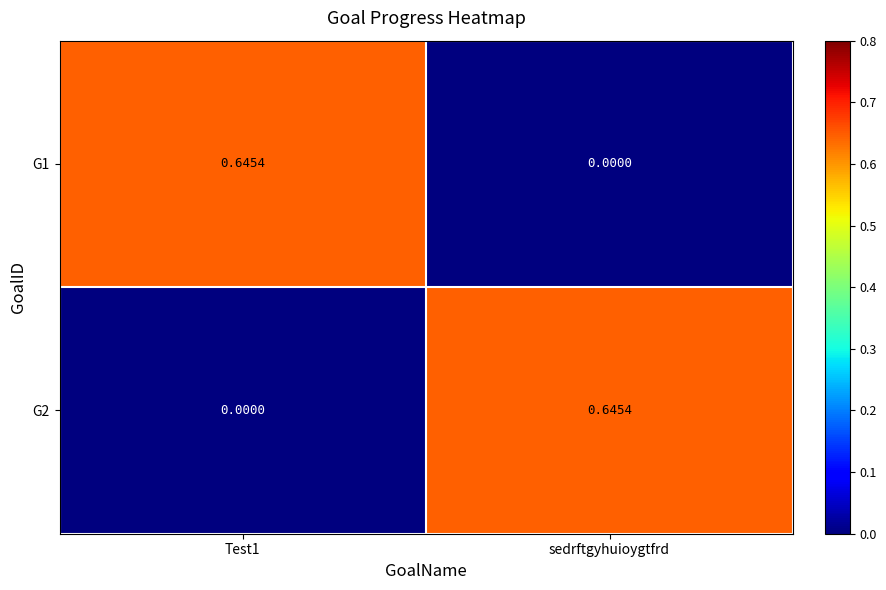

Is the value of G1 at Test1 greater than the value of G2 at Test1?

Yes